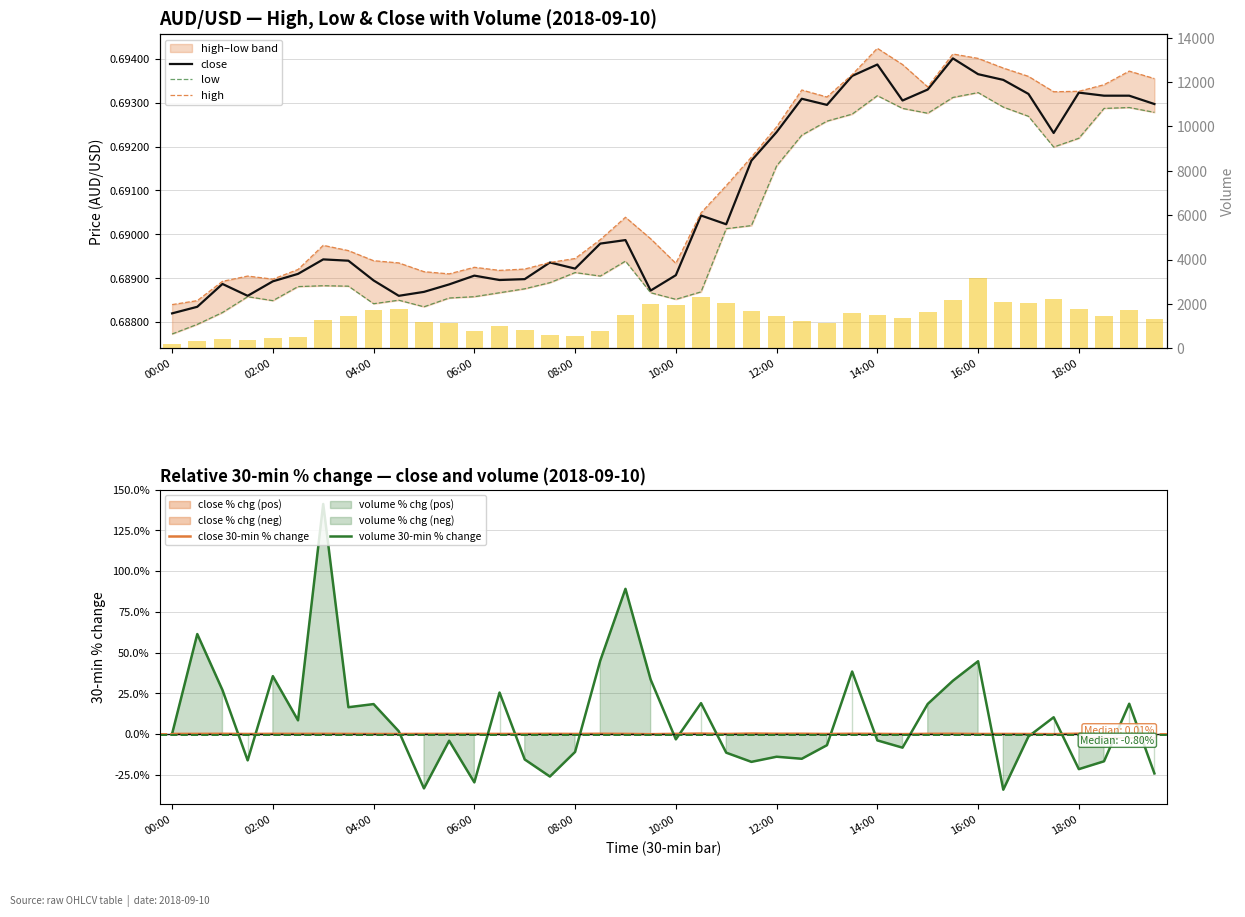

Is the value of volume 30-min % change at 14:00 greater than the value of close 30-min % change at 12:00?

No